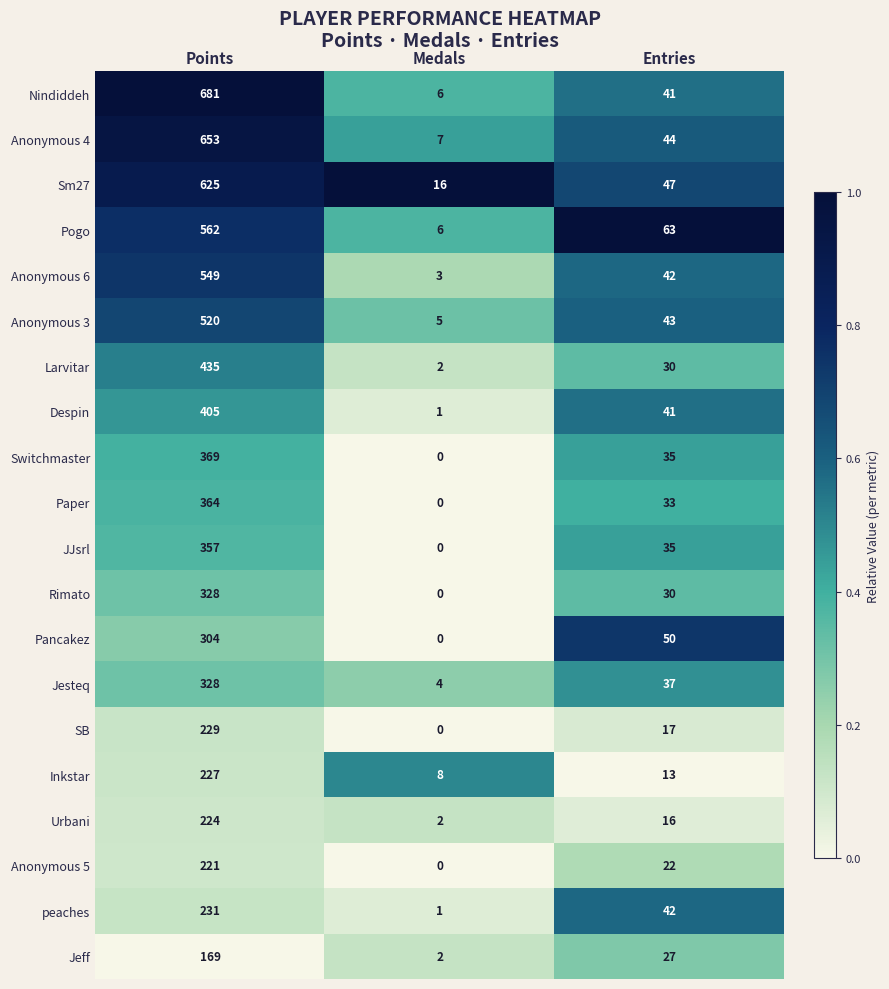

What is the spread (max minus min) of values at Medals?

16